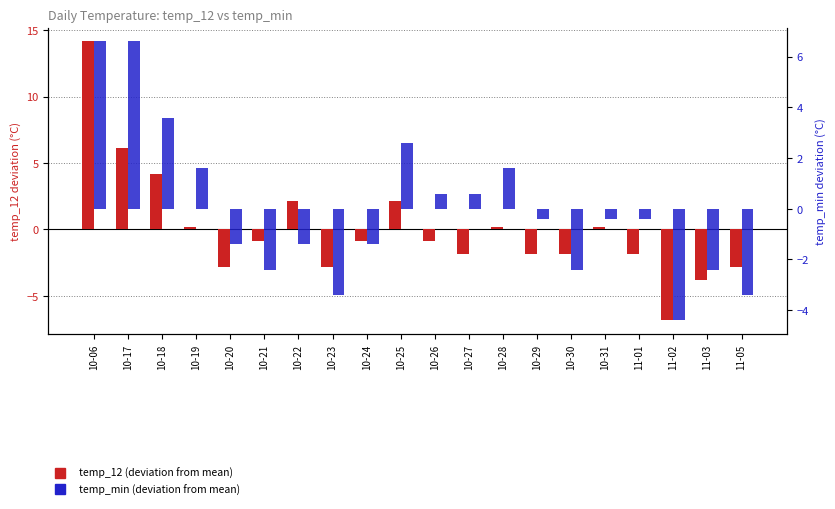

What is the label of the 12th bar from the left?

10-27